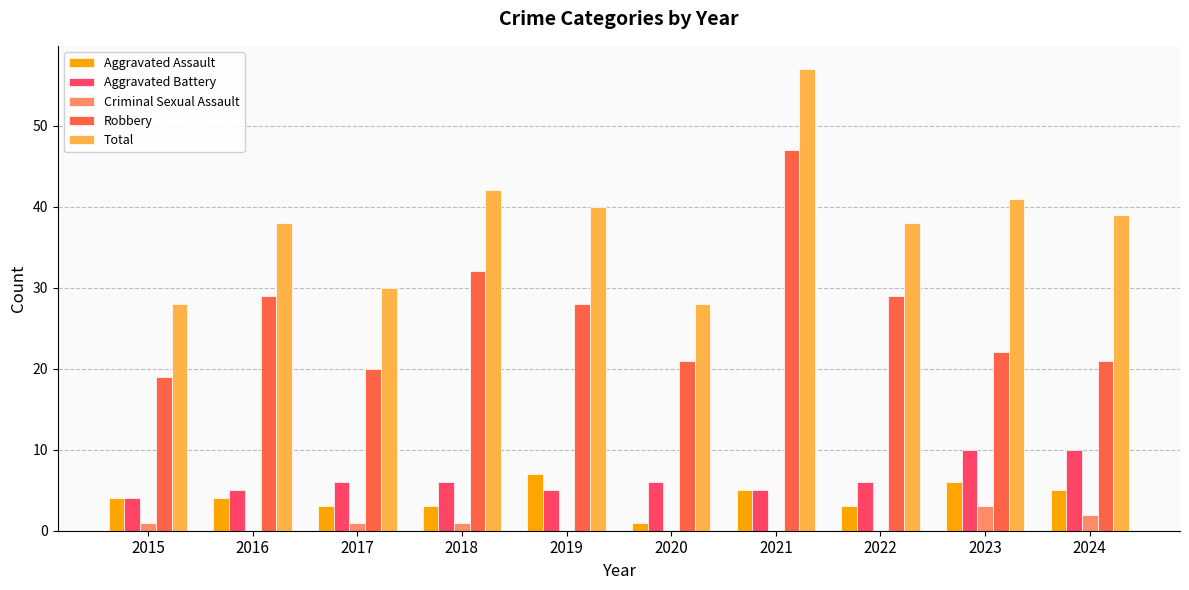

Reading left to right, transcribe all the data shown in this chart.

Aggravated Assault: 2015=4	2016=4	2017=3	2018=3	2019=7	2020=1	2021=5	2022=3	2023=6	2024=5
Aggravated Battery: 2015=4	2016=5	2017=6	2018=6	2019=5	2020=6	2021=5	2022=6	2023=10	2024=10
Criminal Sexual Assault: 2015=1	2016=0	2017=1	2018=1	2019=0	2020=0	2021=0	2022=0	2023=3	2024=2
Robbery: 2015=19	2016=29	2017=20	2018=32	2019=28	2020=21	2021=47	2022=29	2023=22	2024=21
Total: 2015=28	2016=38	2017=30	2018=42	2019=40	2020=28	2021=57	2022=38	2023=41	2024=39